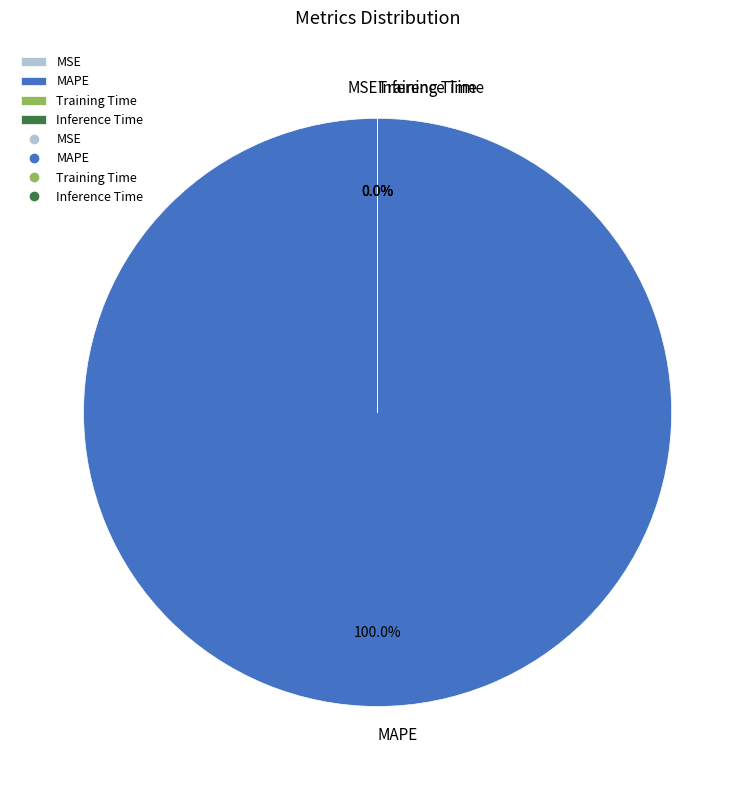

What is the change in value from MAPE to Training Time?

-220.0